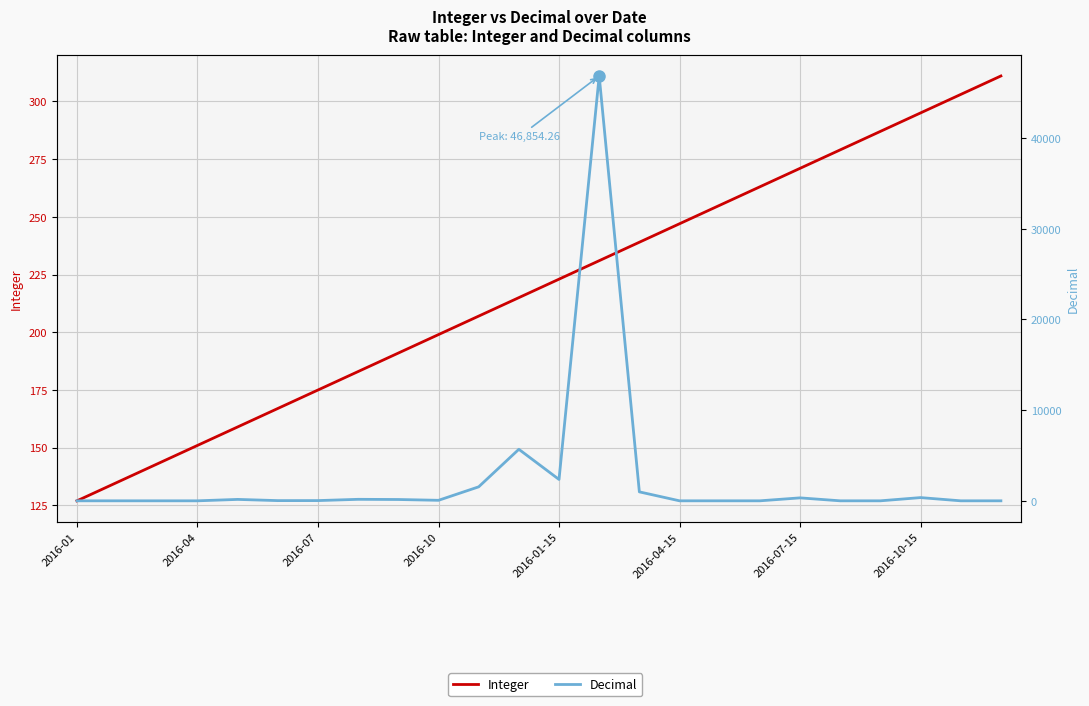

Which series has the largest total across all categories?

Decimal